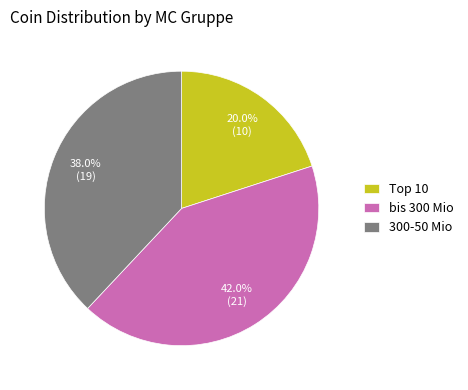

What percentage is the 300-50 Mio slice, to the nearest percent?

38%